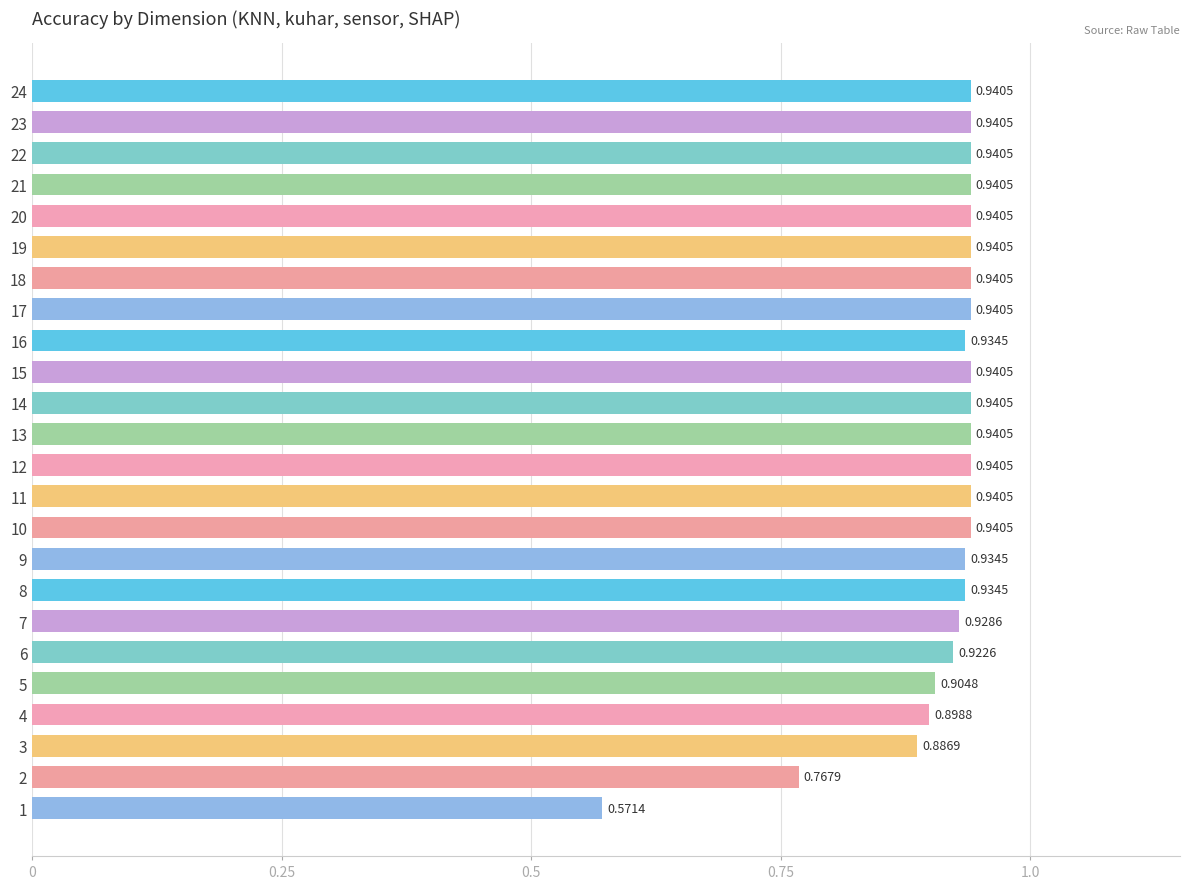

Between 8 and 17, which is larger?

17